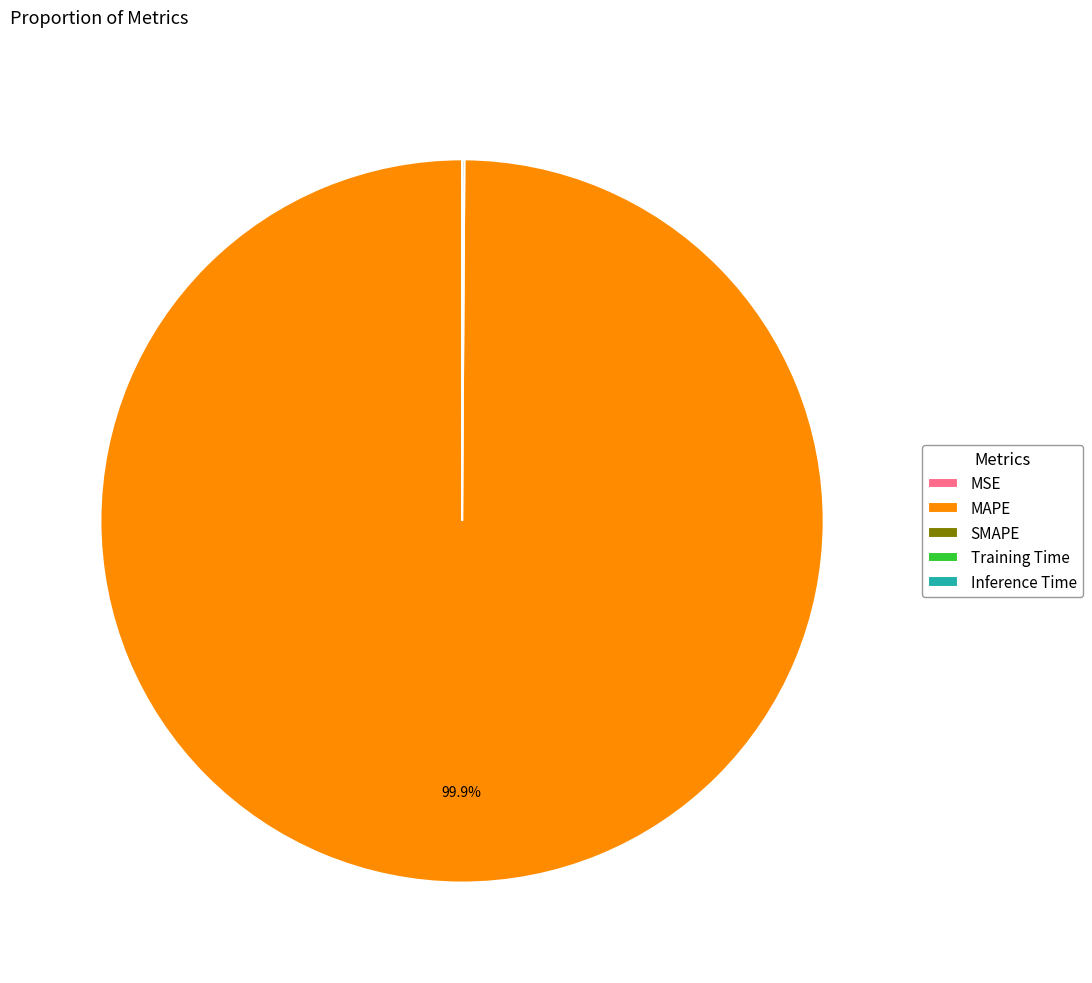

Which category has the biggest portion of the pie?

MAPE